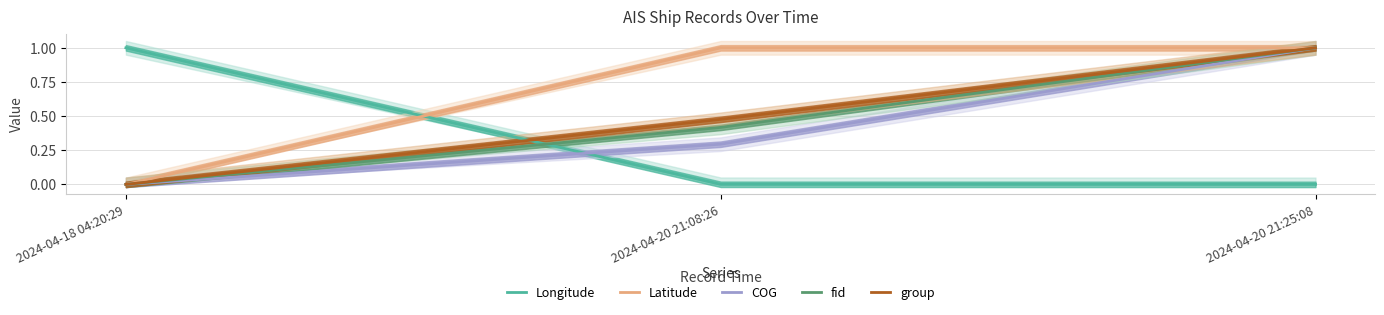

At which label is Longitude closest to 0?

2024-04-20 21:25:08